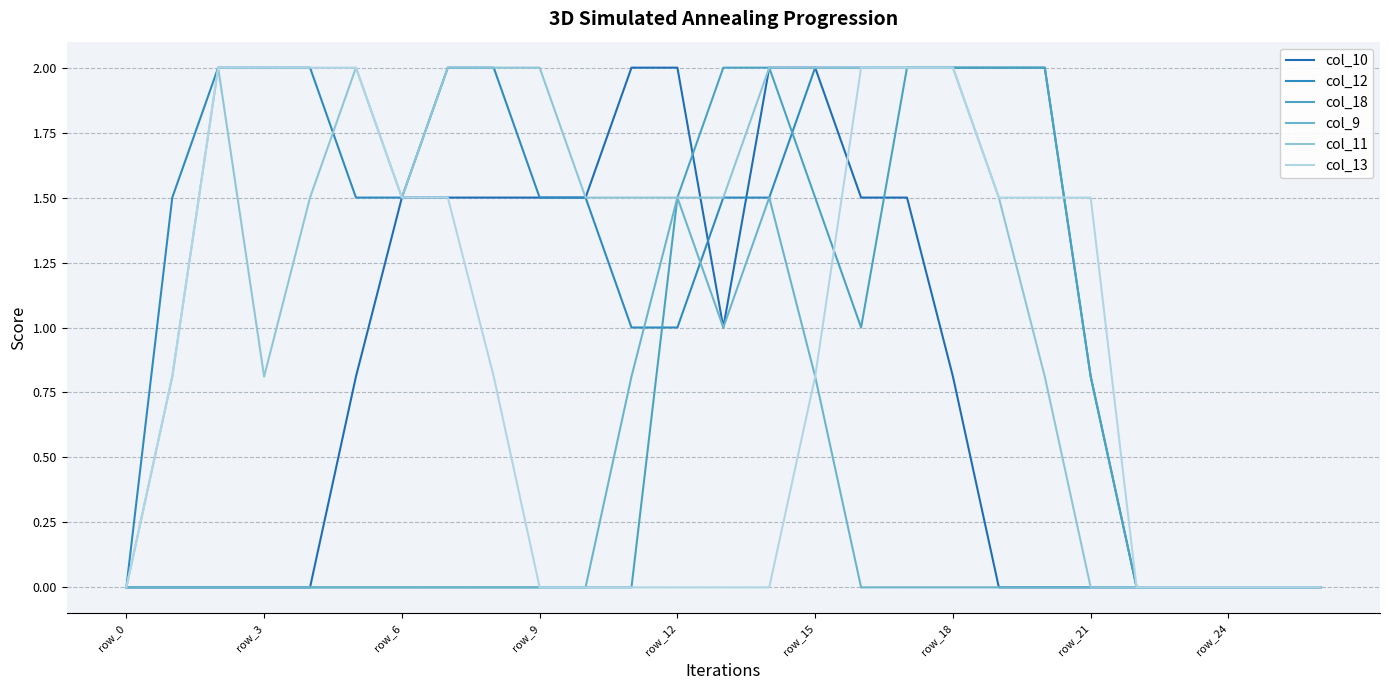

At which category is the sum across all series the highest?

17